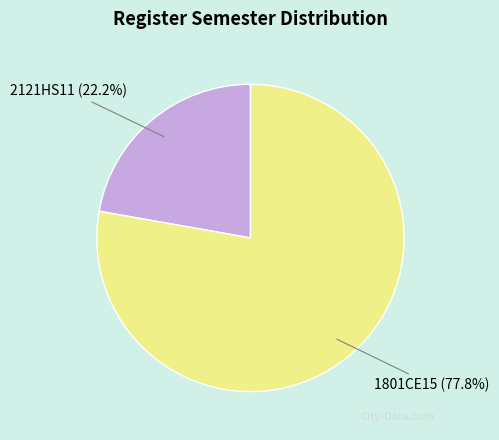

How many slices are in this pie chart?

2